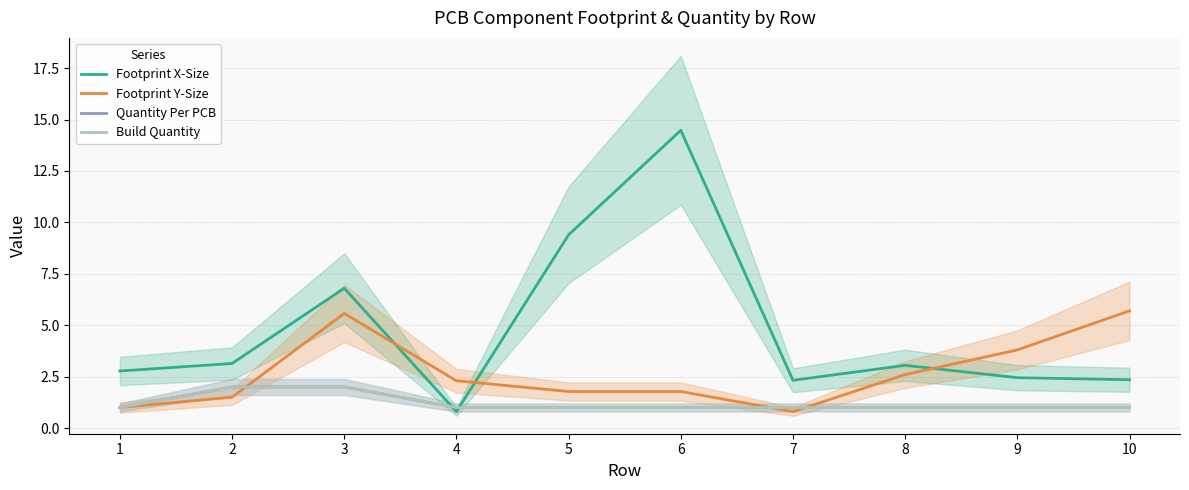

What is the difference between the highest and lowest values at 5?

8.4